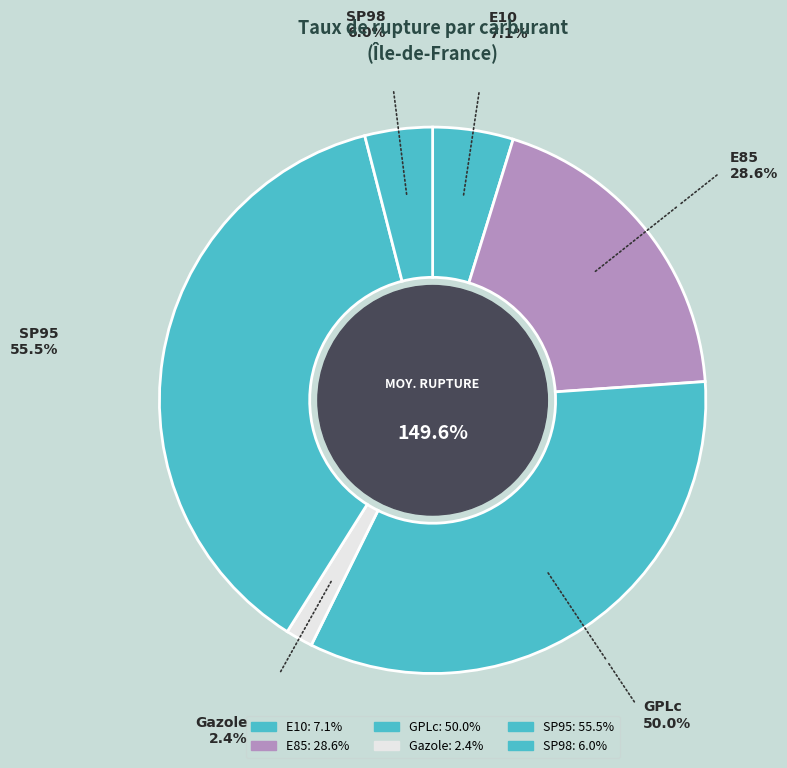

Is it true that Gazole is 2% of the pie?

True